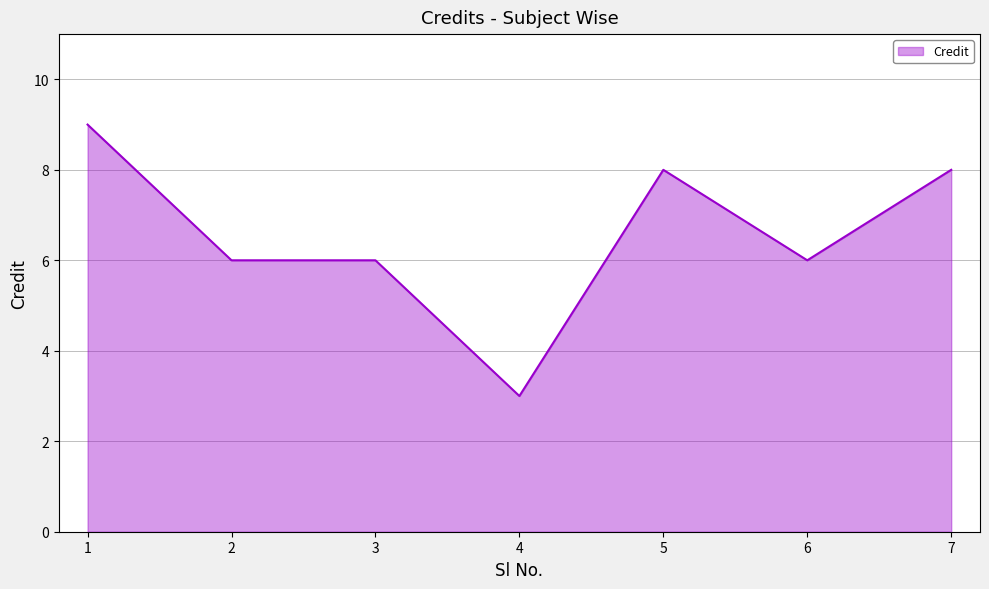

The chart shows a value of 9 at 1. True or false?

True